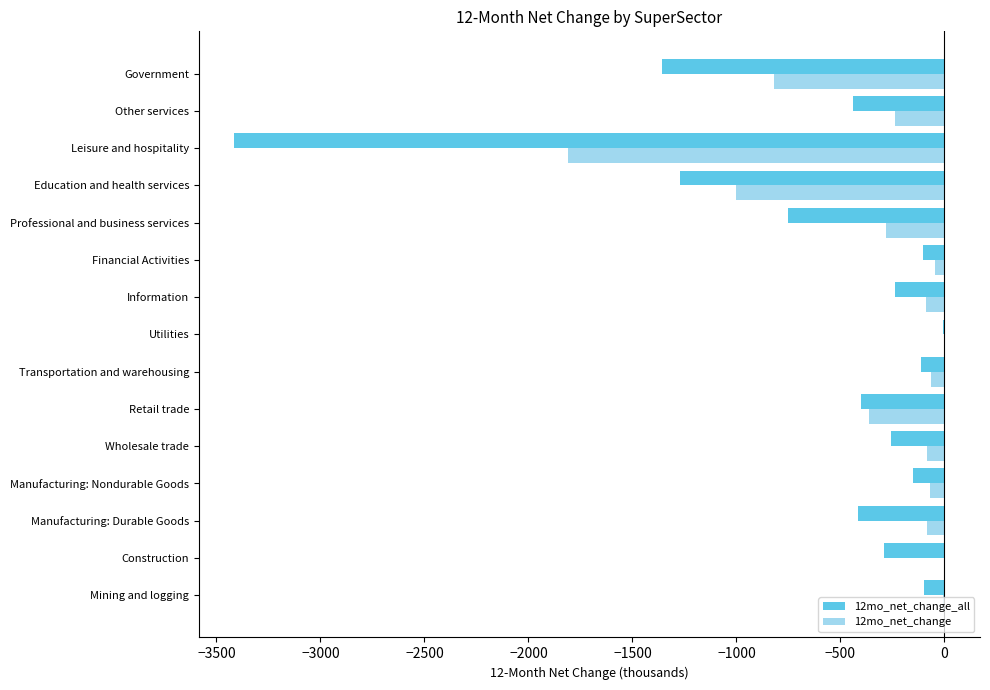

At which label does 12mo_net_change_all reach its peak?

Utilities